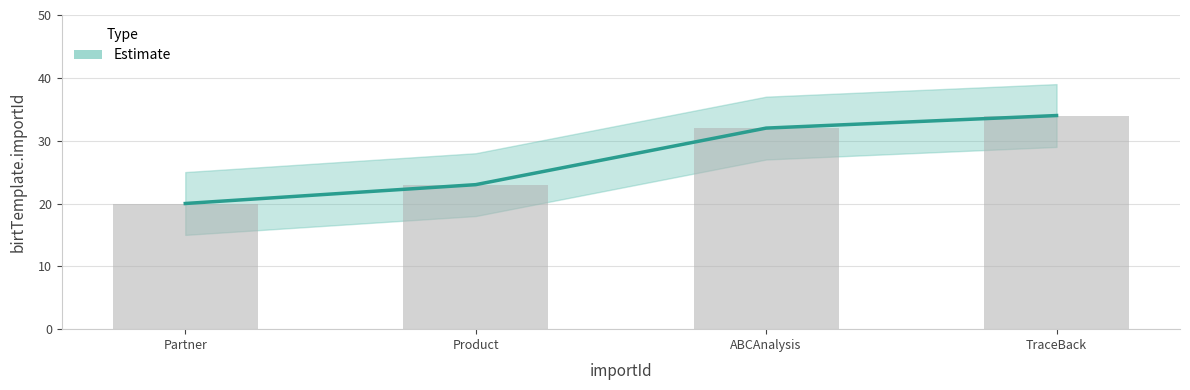

Approximately how many times larger is the value at TraceBack compared to Partner?

1.7